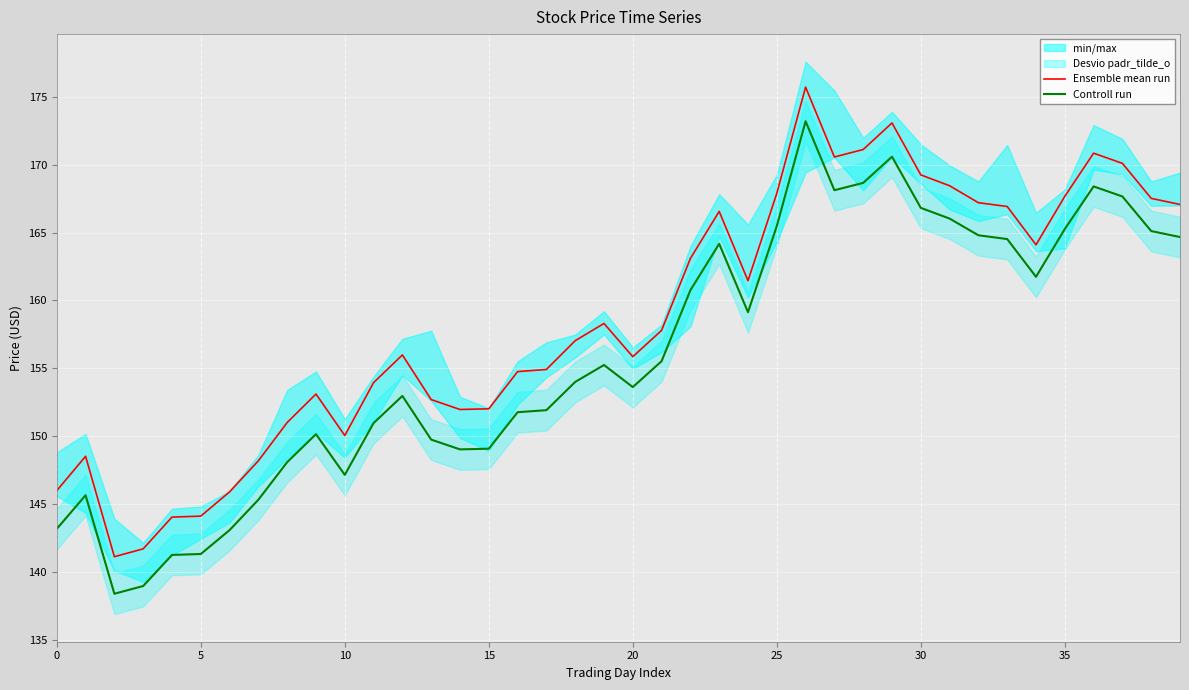

True or false: Controll run and Ensemble mean run cross at least once.

False